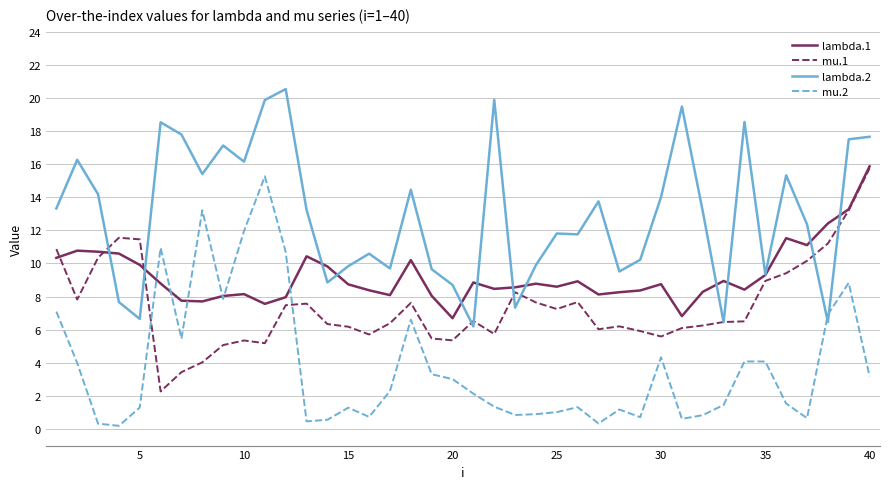

What is the difference between the second highest and second lowest values in the mu.1 series?

9.8